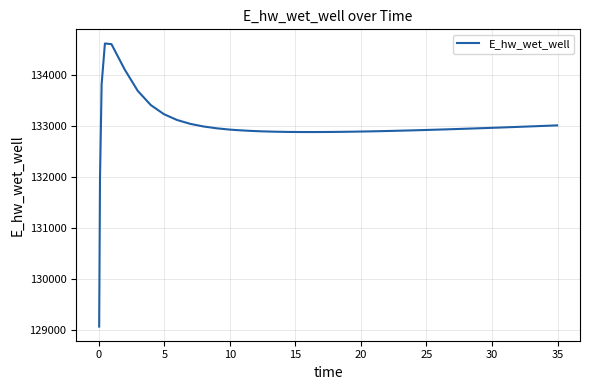

What is the maximum value shown in the chart?

134628.0